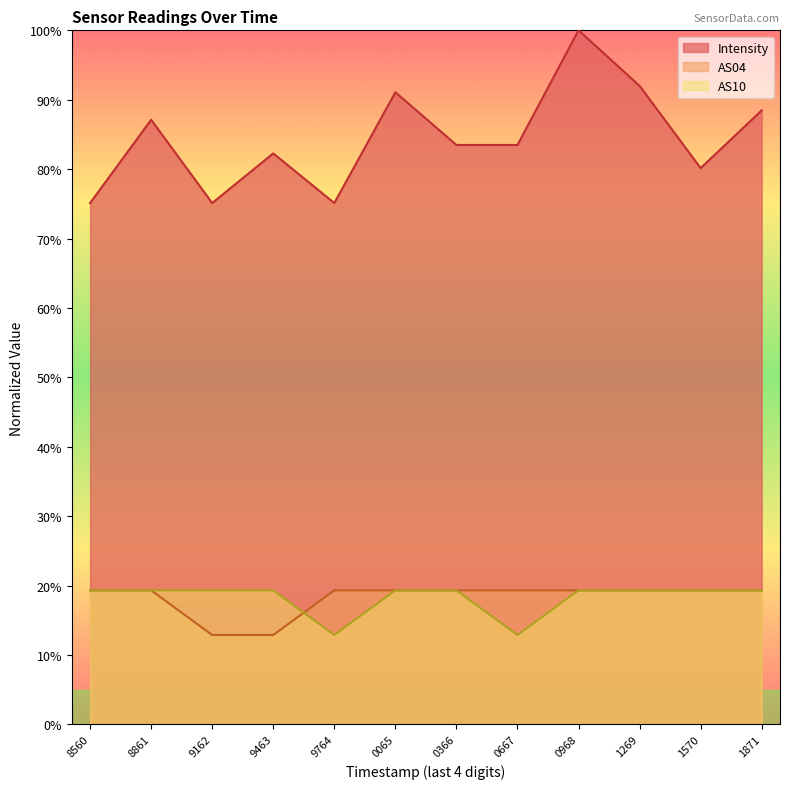

What is the difference between the second highest and second lowest values in the AS10 series?

6.4